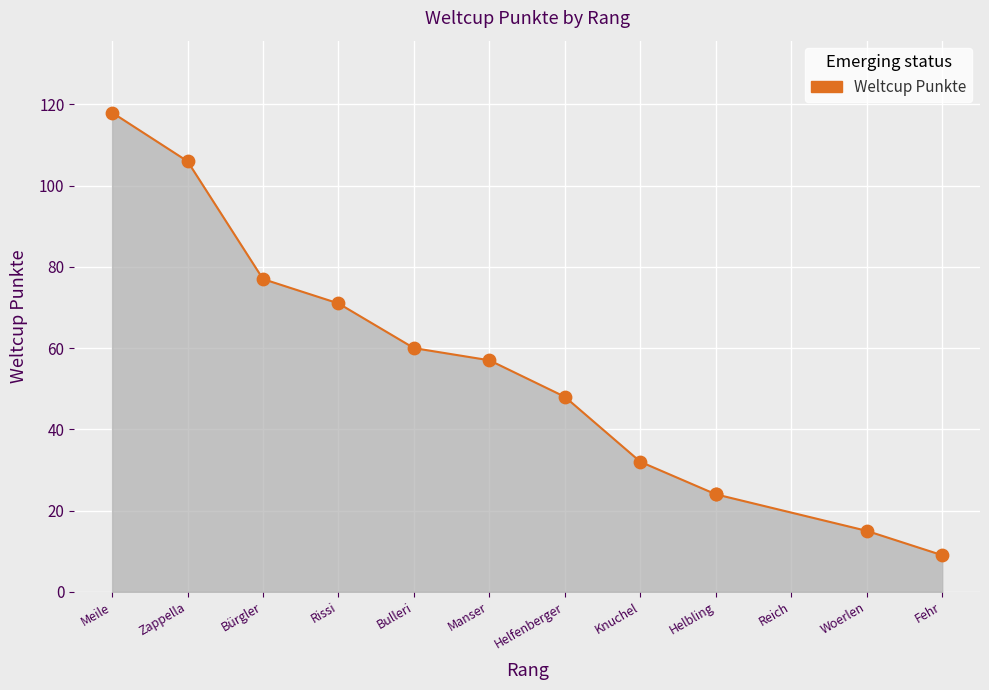

What is the ratio of the value at Bulleri to the value at Bürgler?

0.8